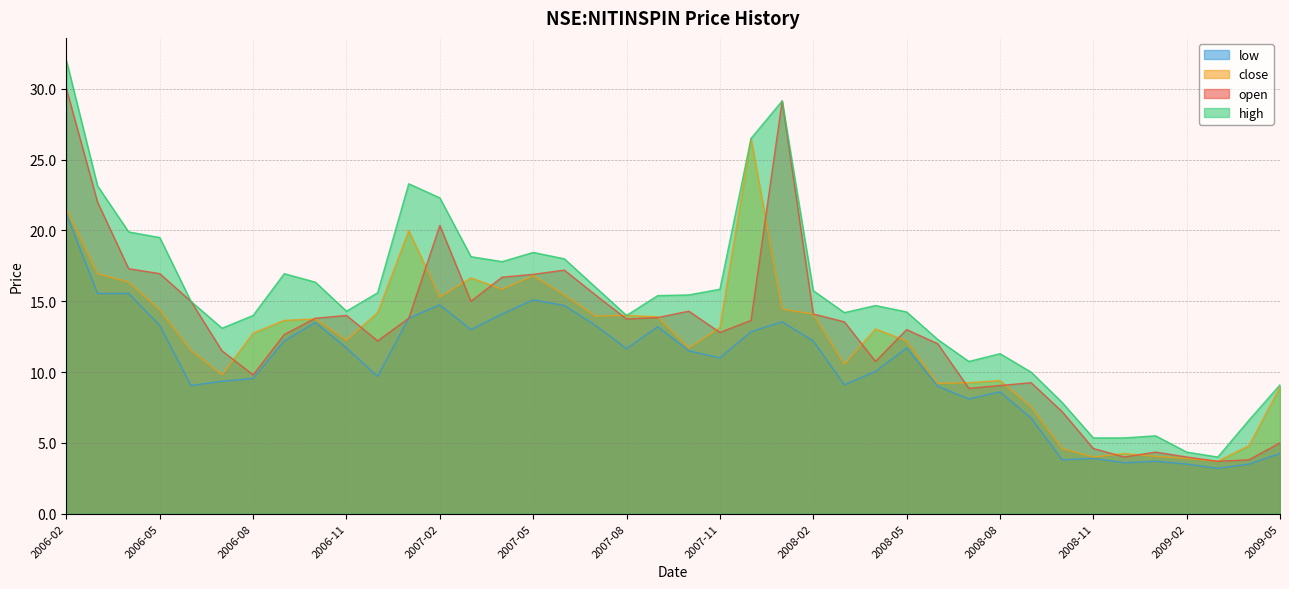

Is it true that low equals 8.6 at 2008-08?

True